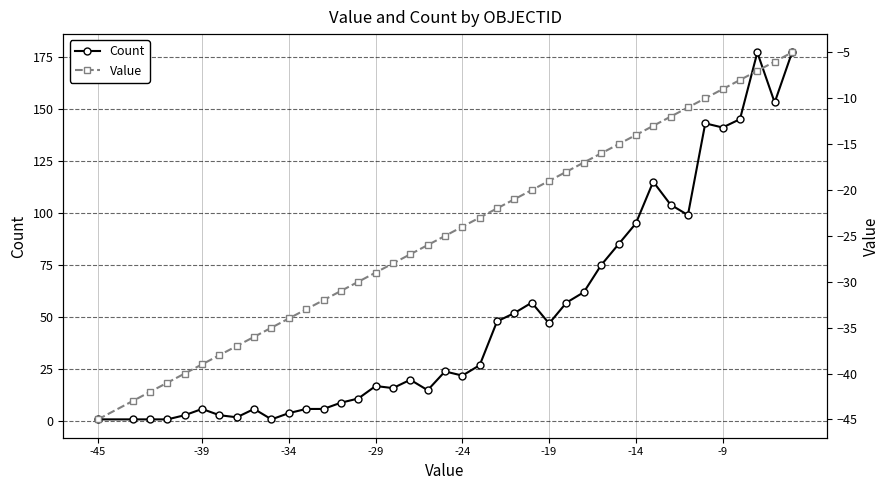

Which series has the widest spread of values?

Count